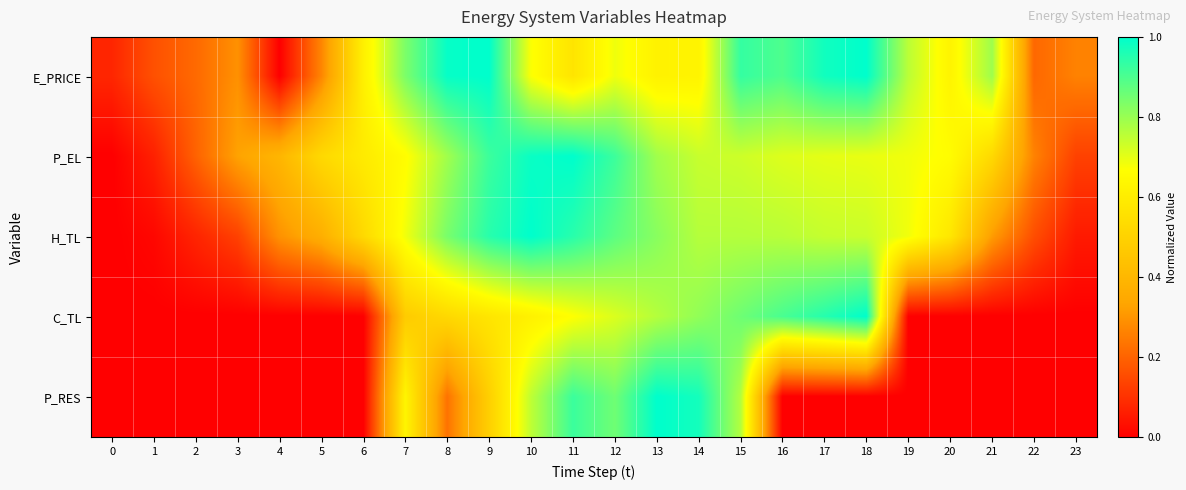

Which has a higher value, 20 or 1?

20